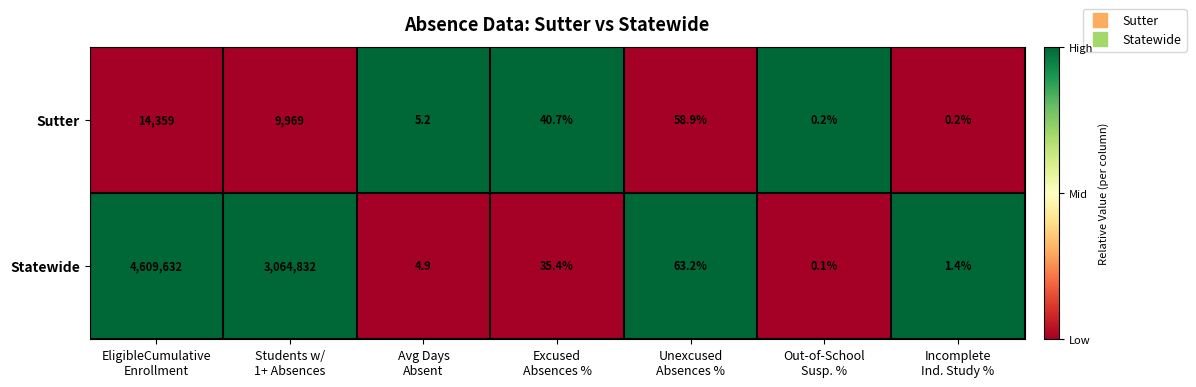

What is the highest value of the Sutter series?

14359.0